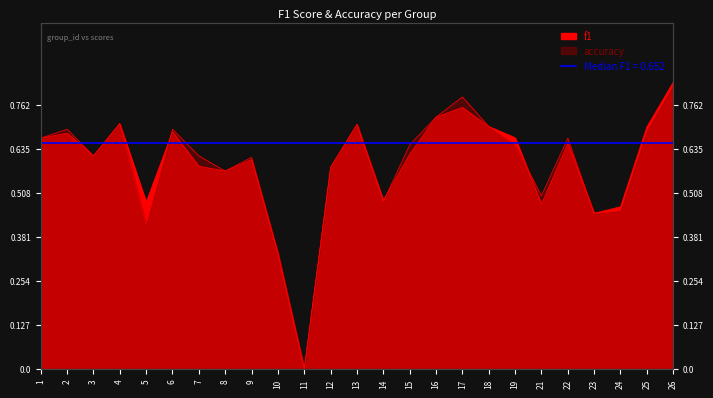

Which series changed the most between 1 and 14?

accuracy